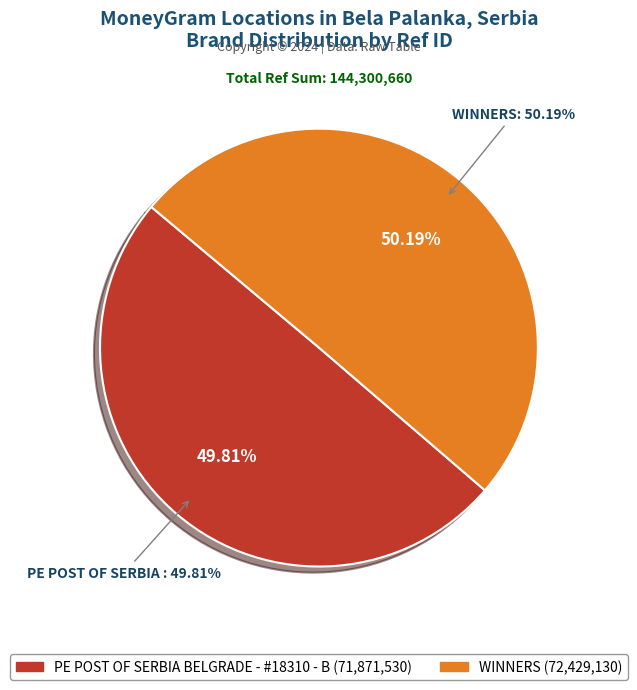

Count the number of slices in the pie.

2